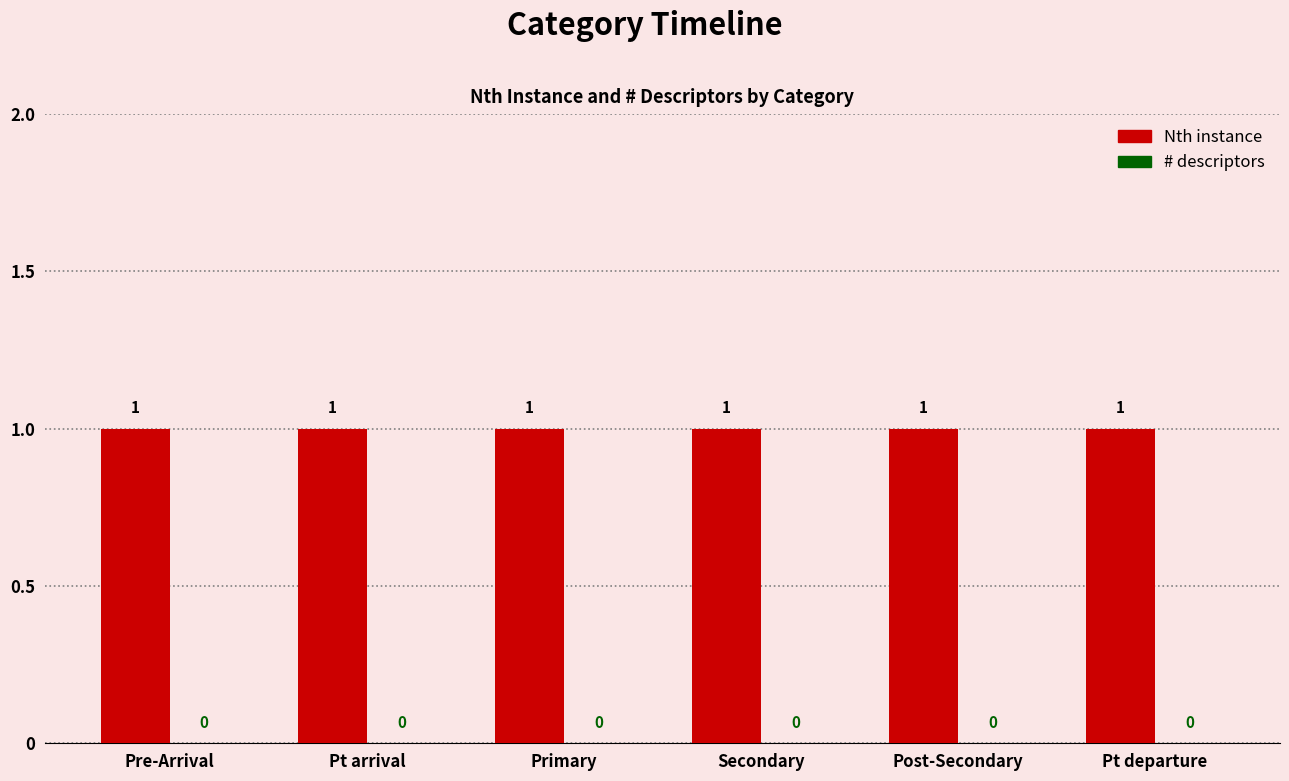

What is the highest value of the Nth instance series?

1